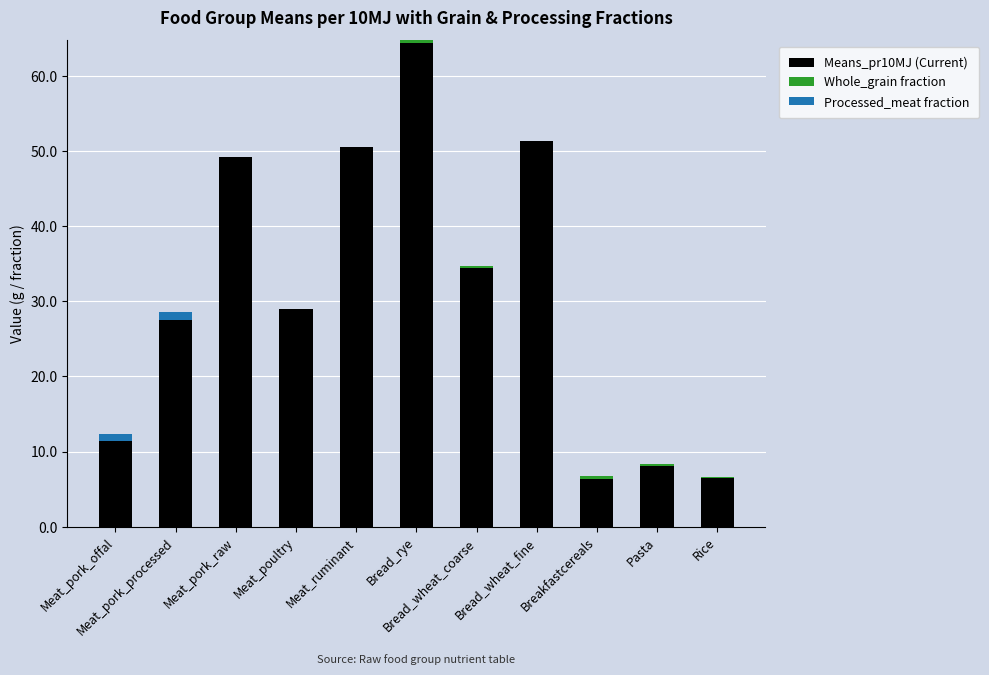

Count the number of categories in the chart.

11